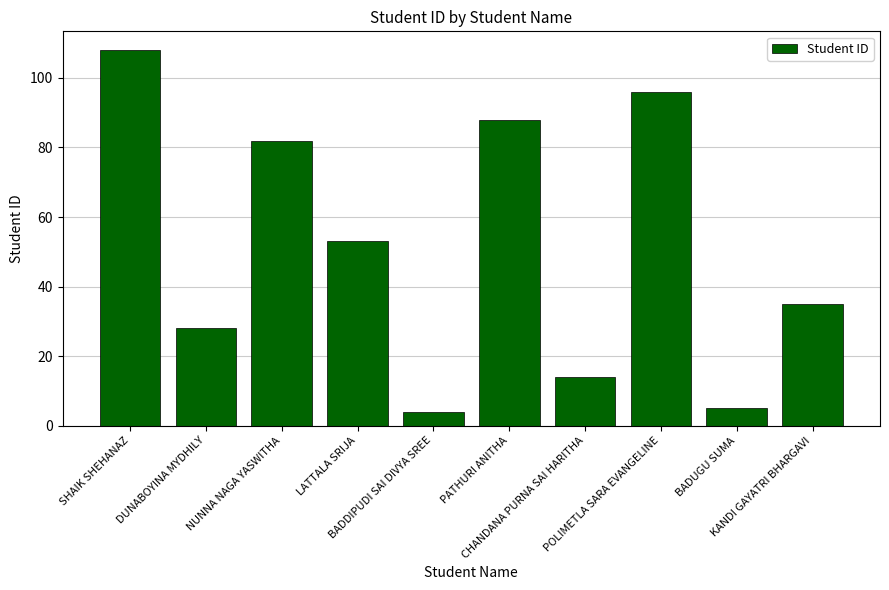

Rank the categories by value from highest to lowest.

SHAIK SHEHANAZ, POLIMETLA SARA EVANGELINE, PATHURI ANITHA, NUNNA NAGA YASWITHA, LATTALA SRIJA, KANDI GAYATRI BHARGAVI, DUNABOYINA MYDHILY, CHANDANA PURNA SAI HARITHA, BADUGU SUMA, BADDIPUDI SAI DIVYA SREE